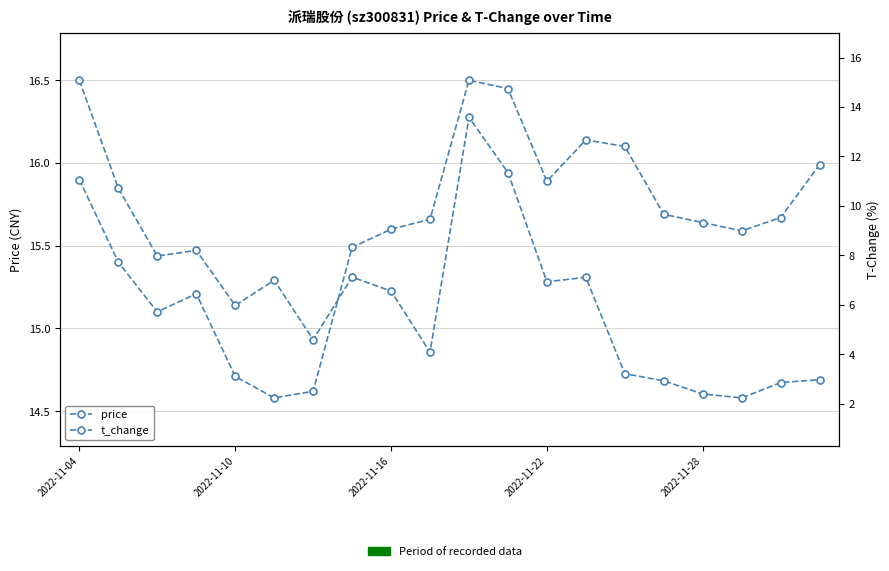

Is this an area chart (filled region under the line)?

No